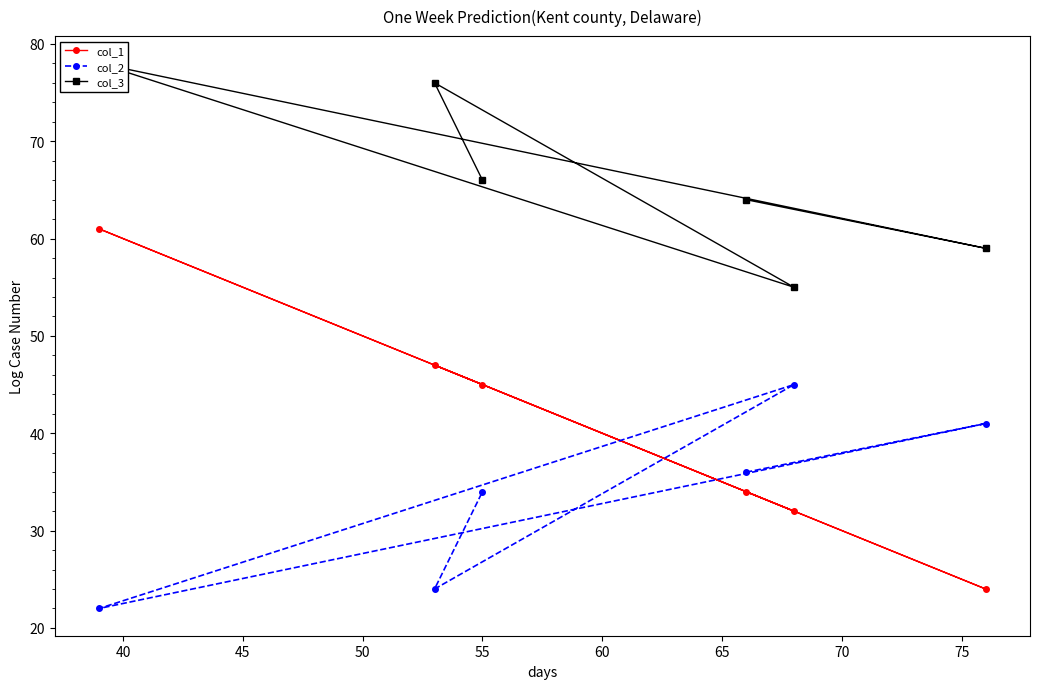

What is the lowest value of the col_1 series?

24